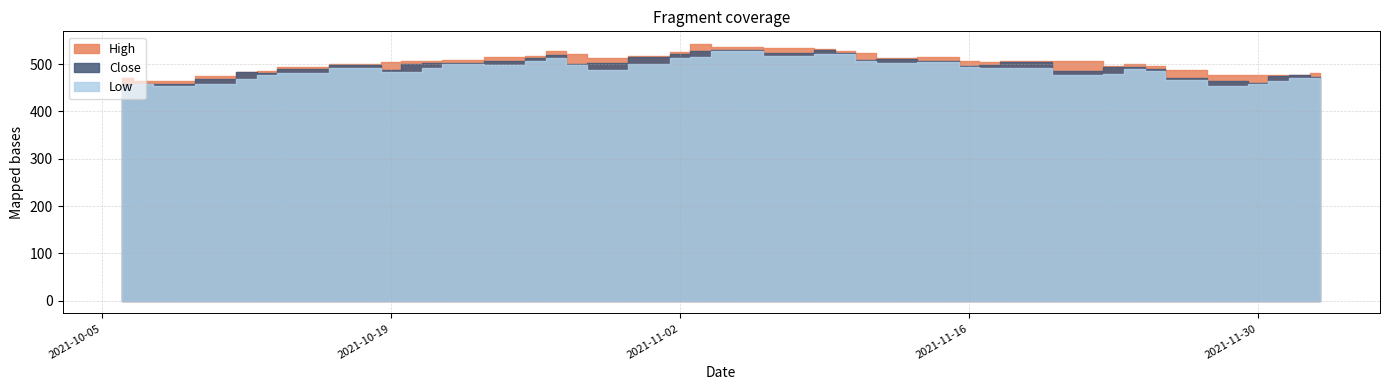

At how many categories does at least one series exceed 472?

37